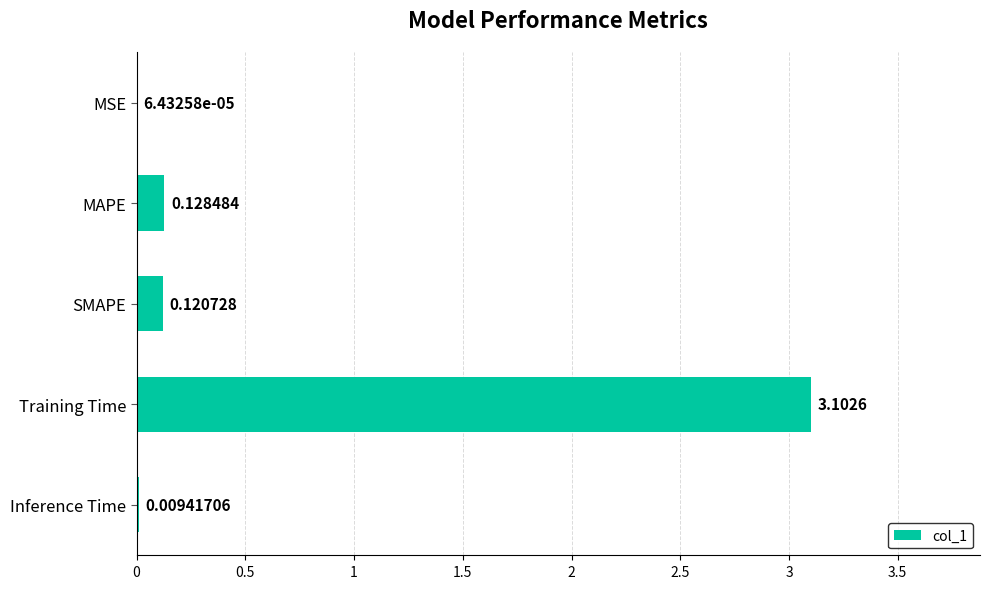

What is the average value?

0.7